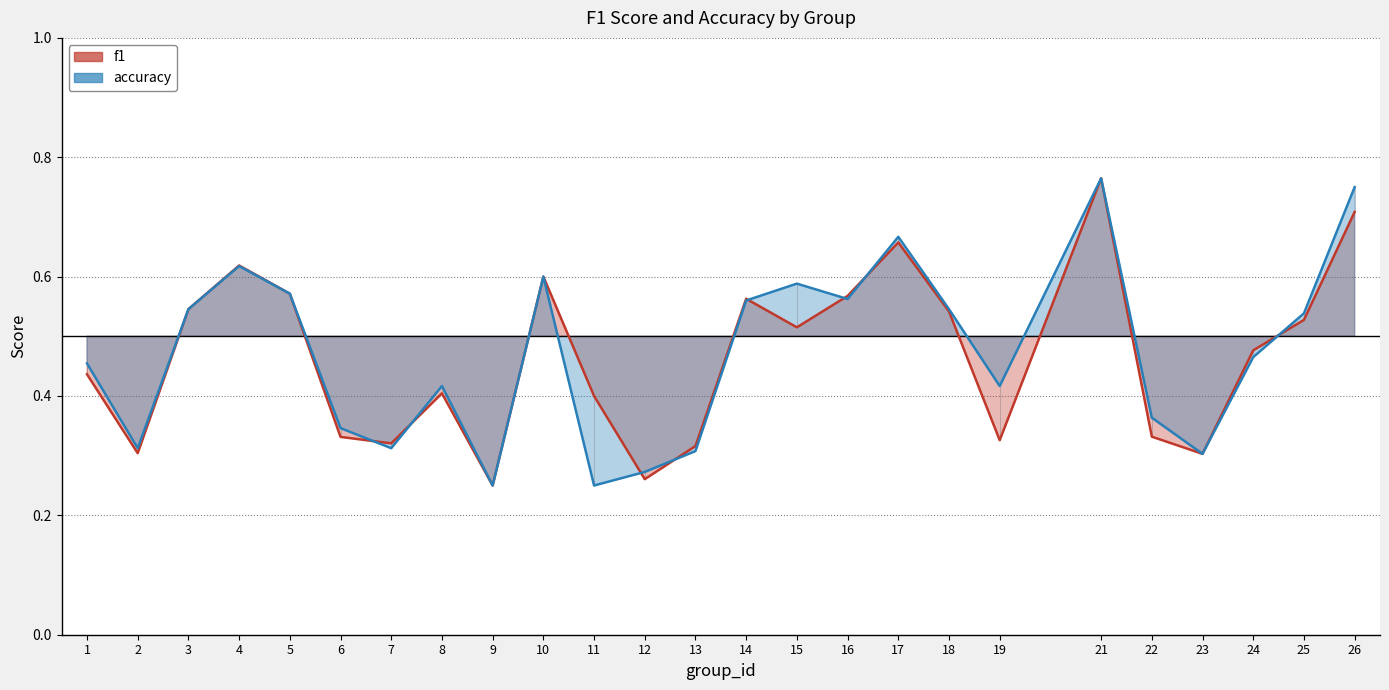

What is the highest value of the accuracy series?

0.8